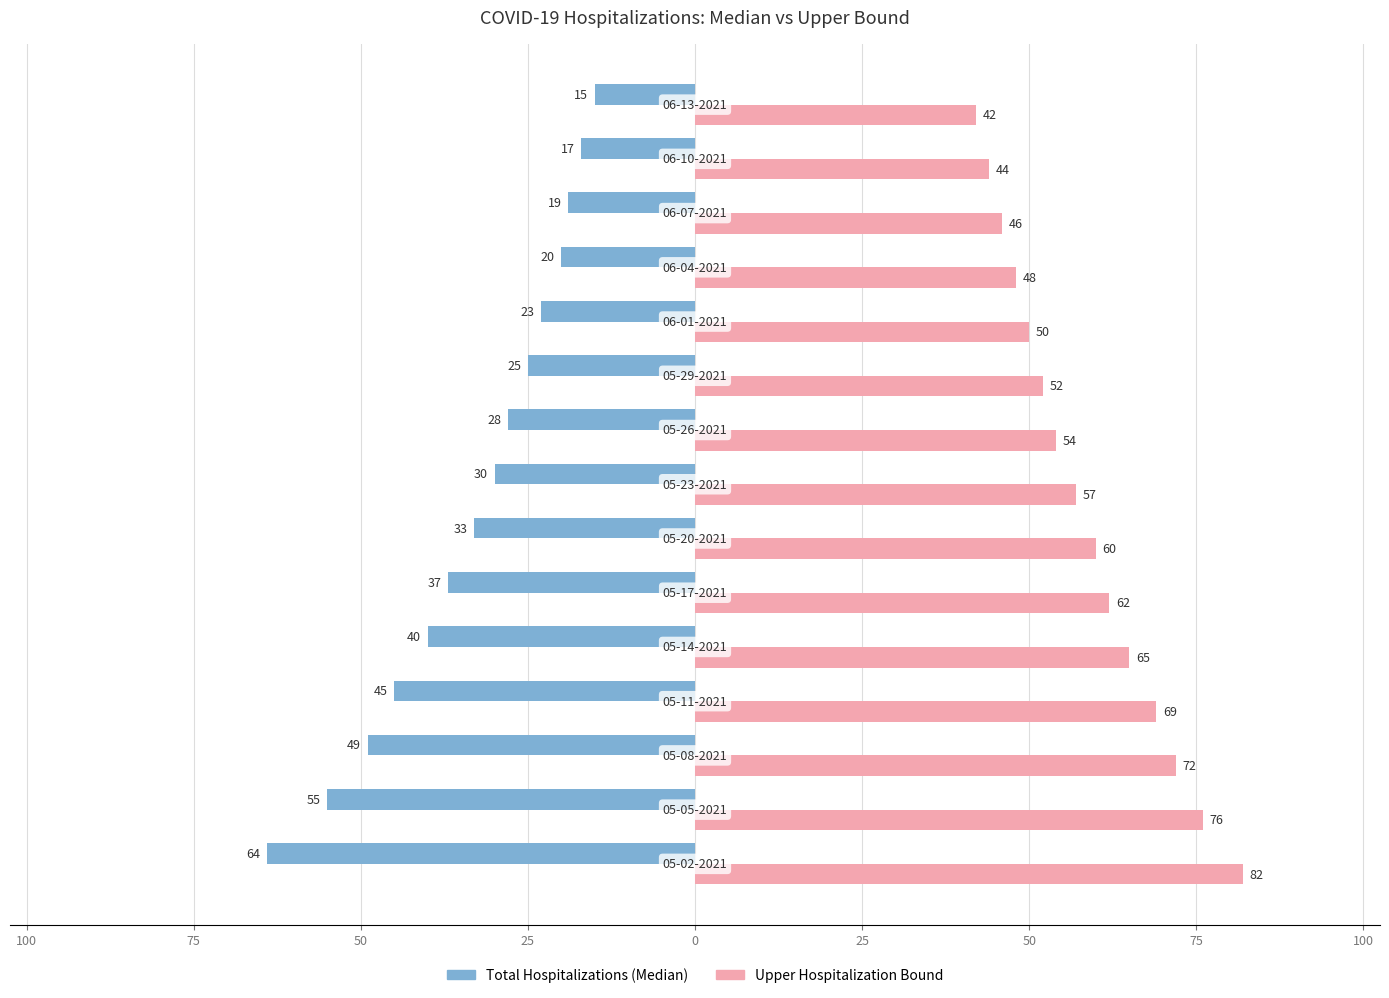

What are all the series names shown in the legend?

Total Hospitalizations (Median), Upper Hospitalization Bound